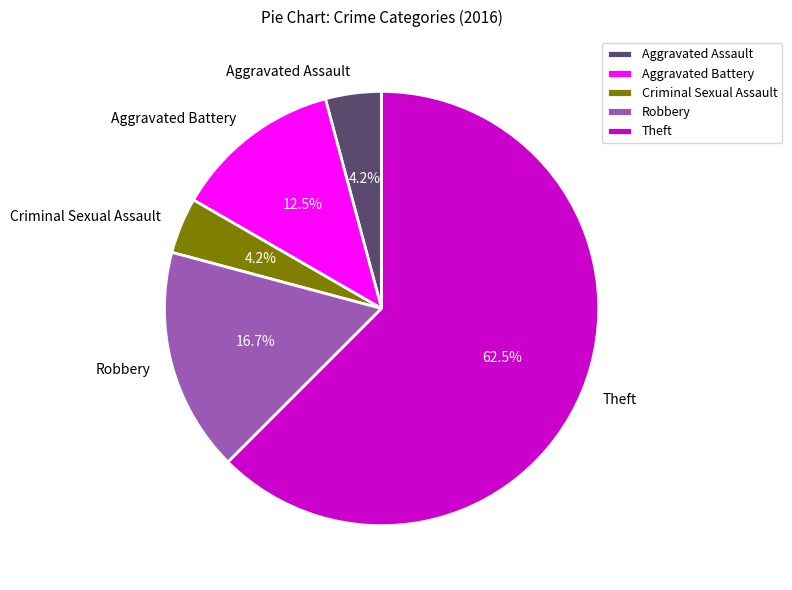

Is there a majority slice in this chart?

Yes